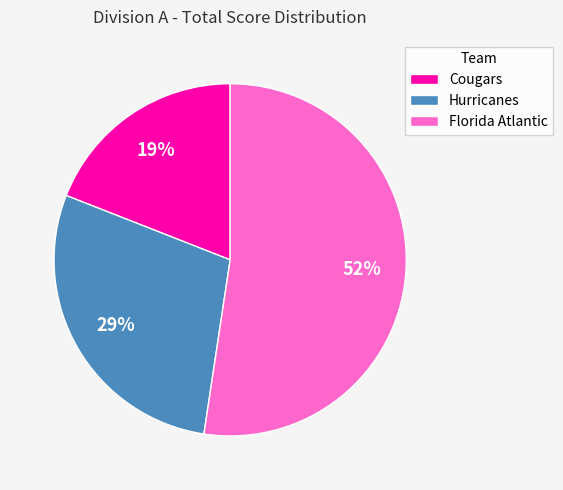

Which category has the smallest portion of the pie?

Cougars